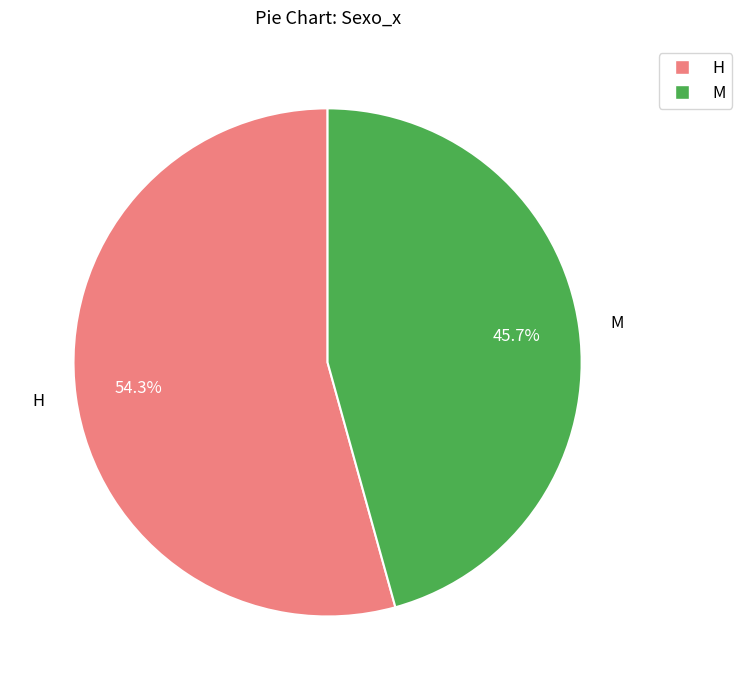

The M slice represents 46% of the pie. True or false?

True